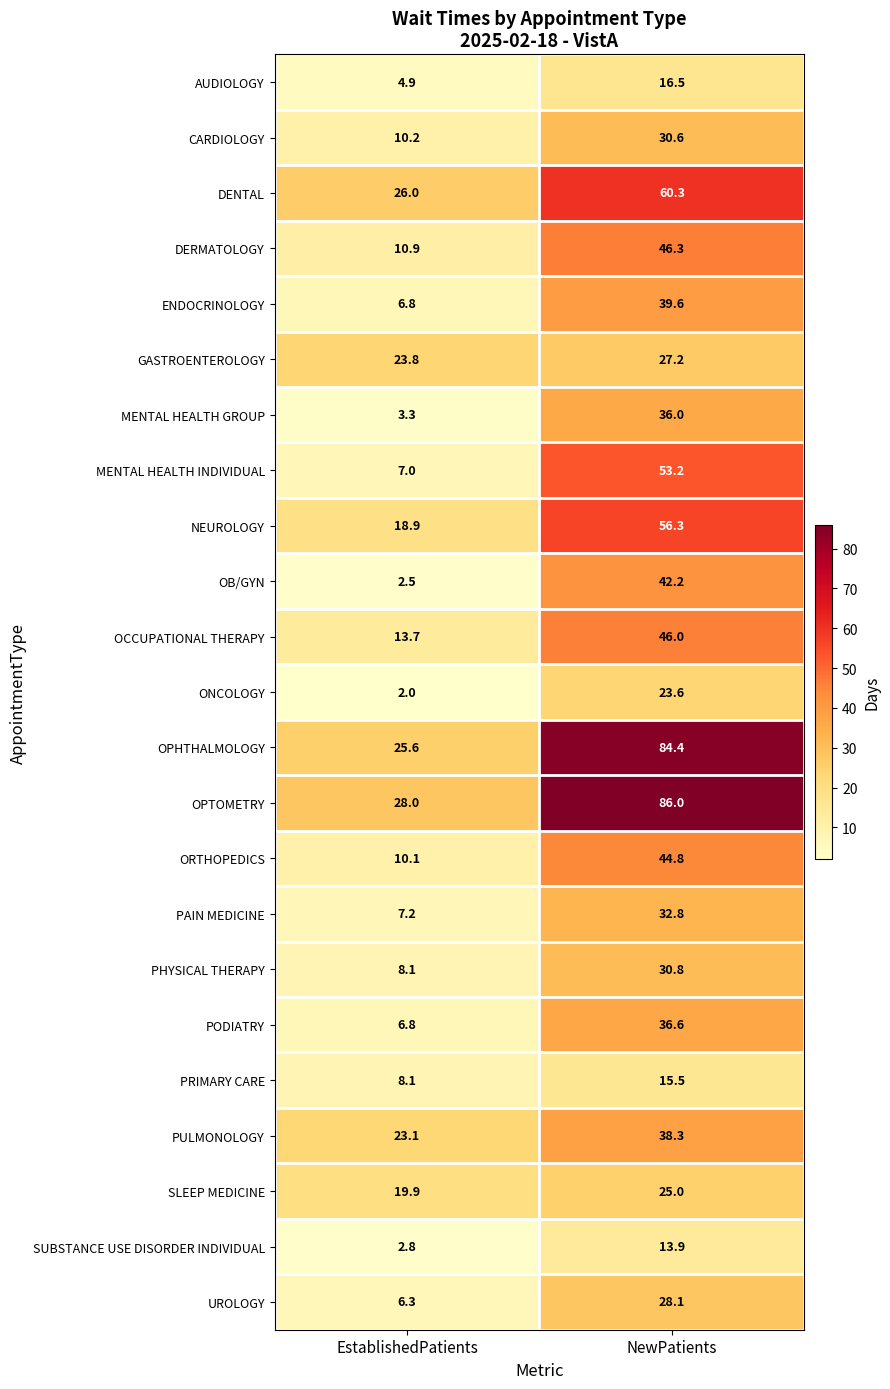

What is the sum of all ONCOLOGY values?

25.6